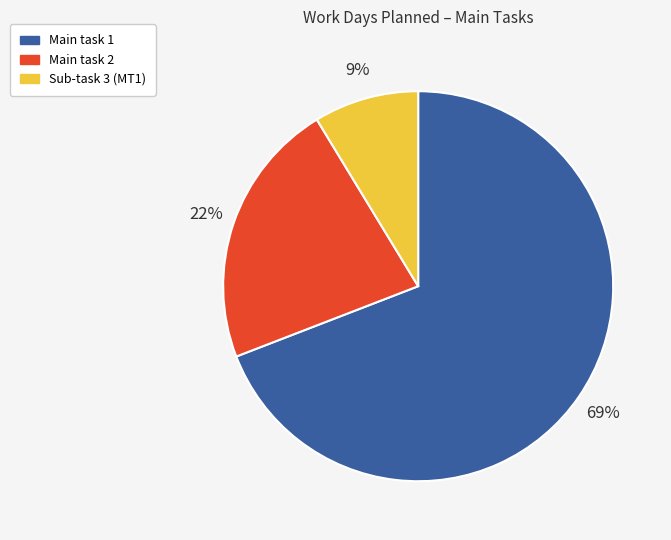

Which category has the biggest portion of the pie?

Main task 1